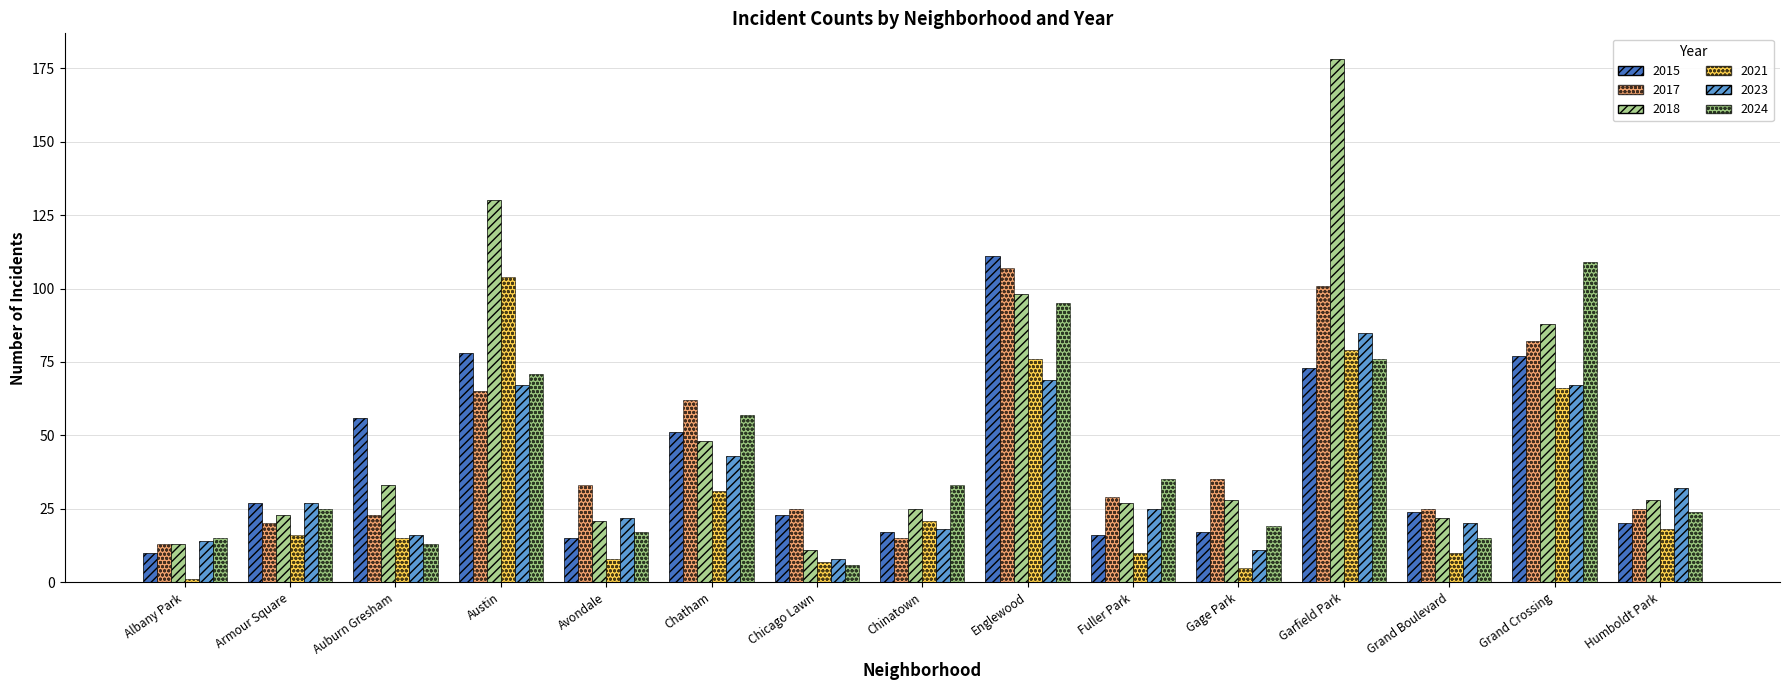

What is the label of the 3rd bar from the left?

Auburn Gresham